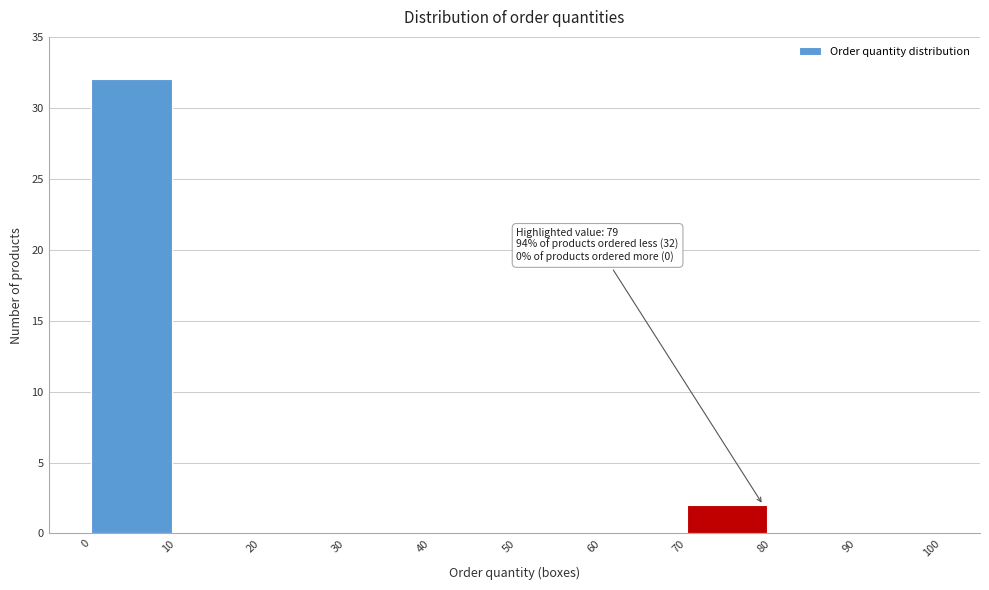

Which range on the x-axis has the tallest bar?

0 to 10